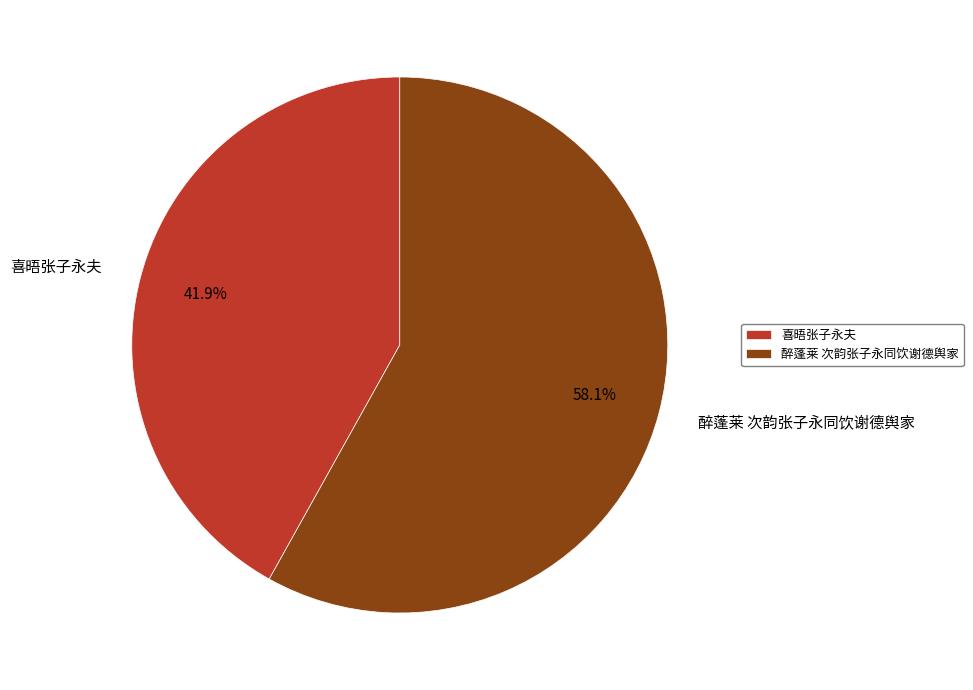

The 喜晤张子永夫 slice represents 53% of the pie. True or false?

False